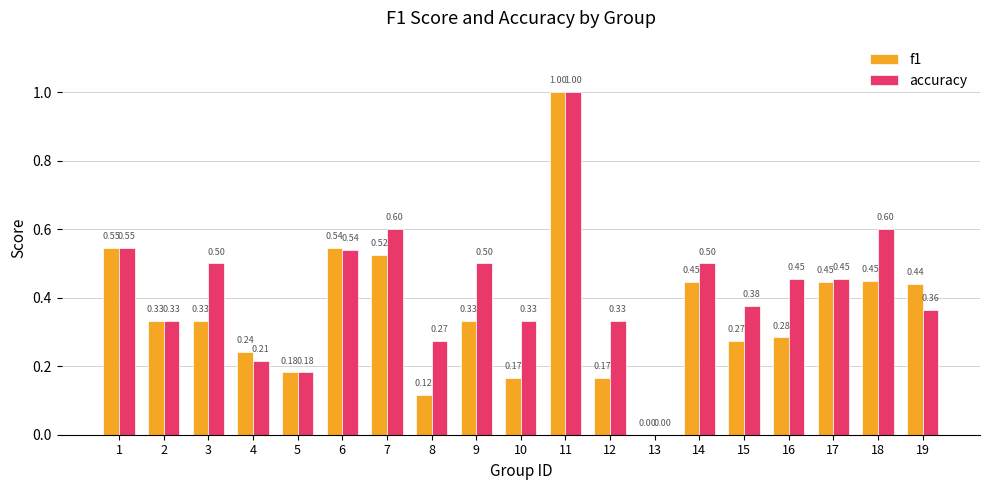

Is the value of f1 at 18 greater than the value of accuracy at 7?

No